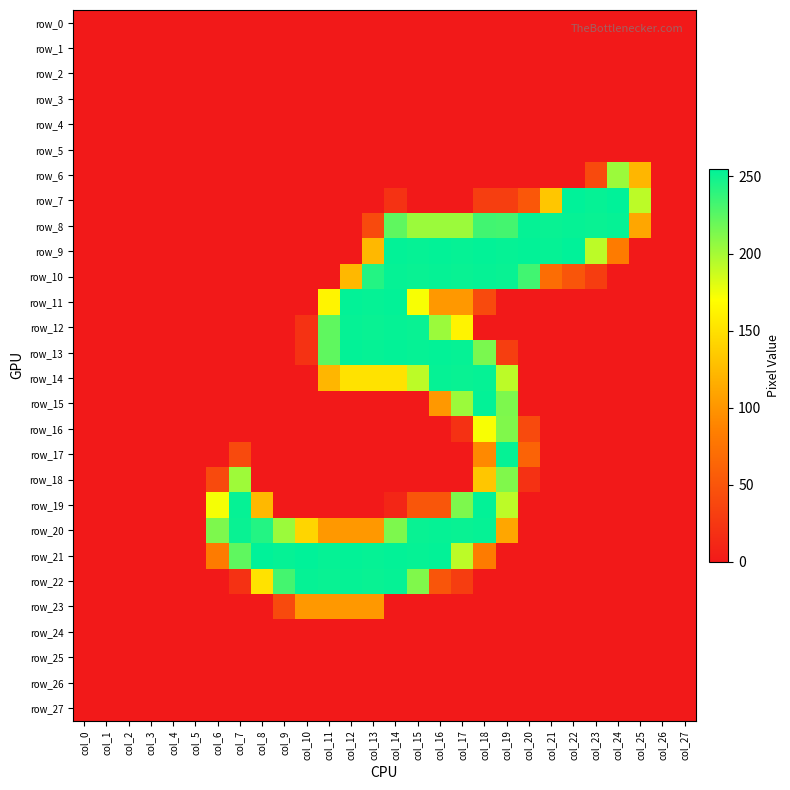

Is it true that row_17 equals 138 at col_26?

False